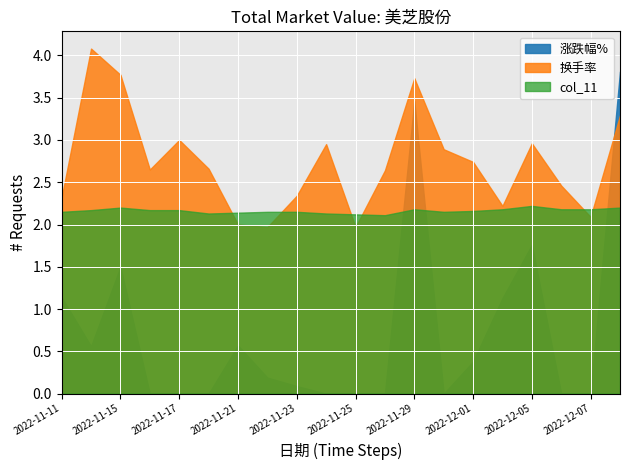

What position from the left is 2022-12-08?

20